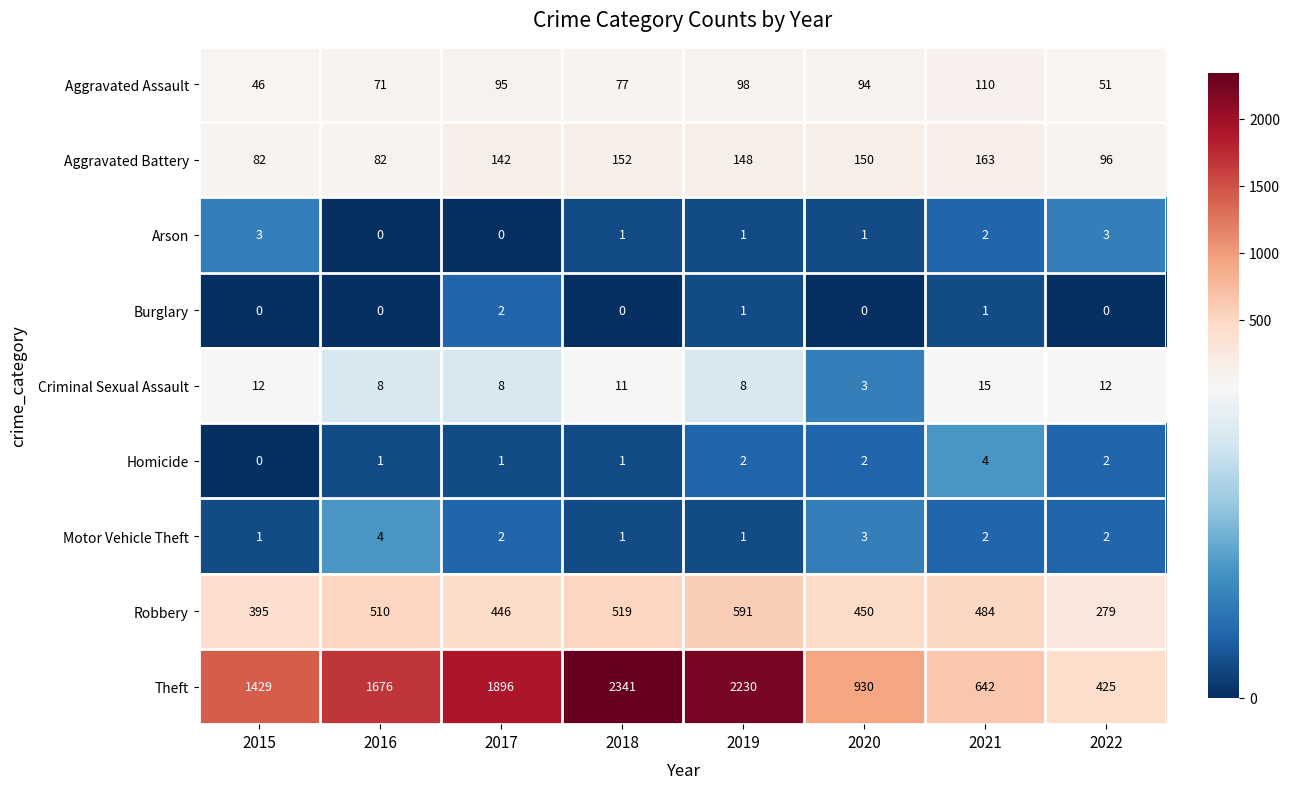

Where is Theft nearest to the value 1383?

2015